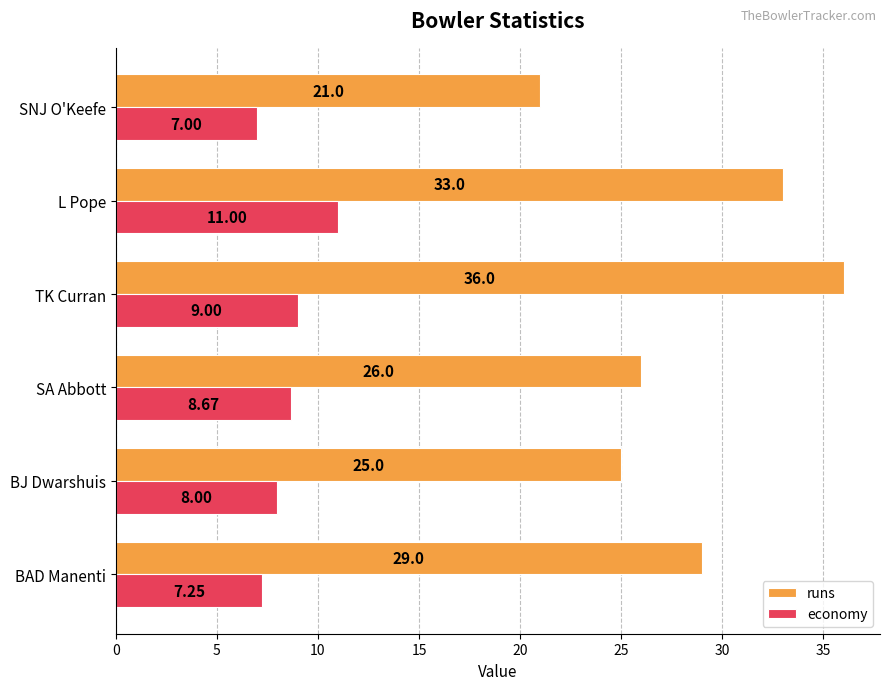

Where is runs nearest to the value 28?

BAD Manenti